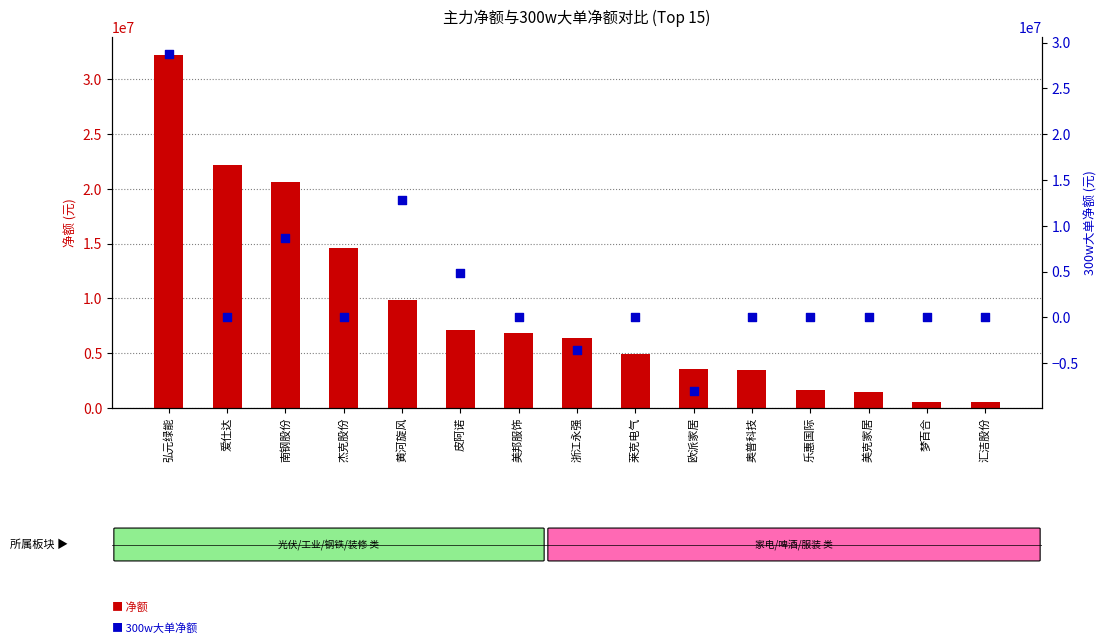

Is the value of 300w大单净额 at 欧派家居 greater than the value of 净额 at 爱仕达?

No